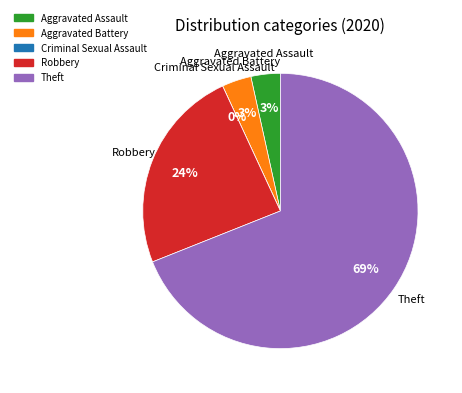

What portion of the pie excludes Aggravated Assault?

96.6%